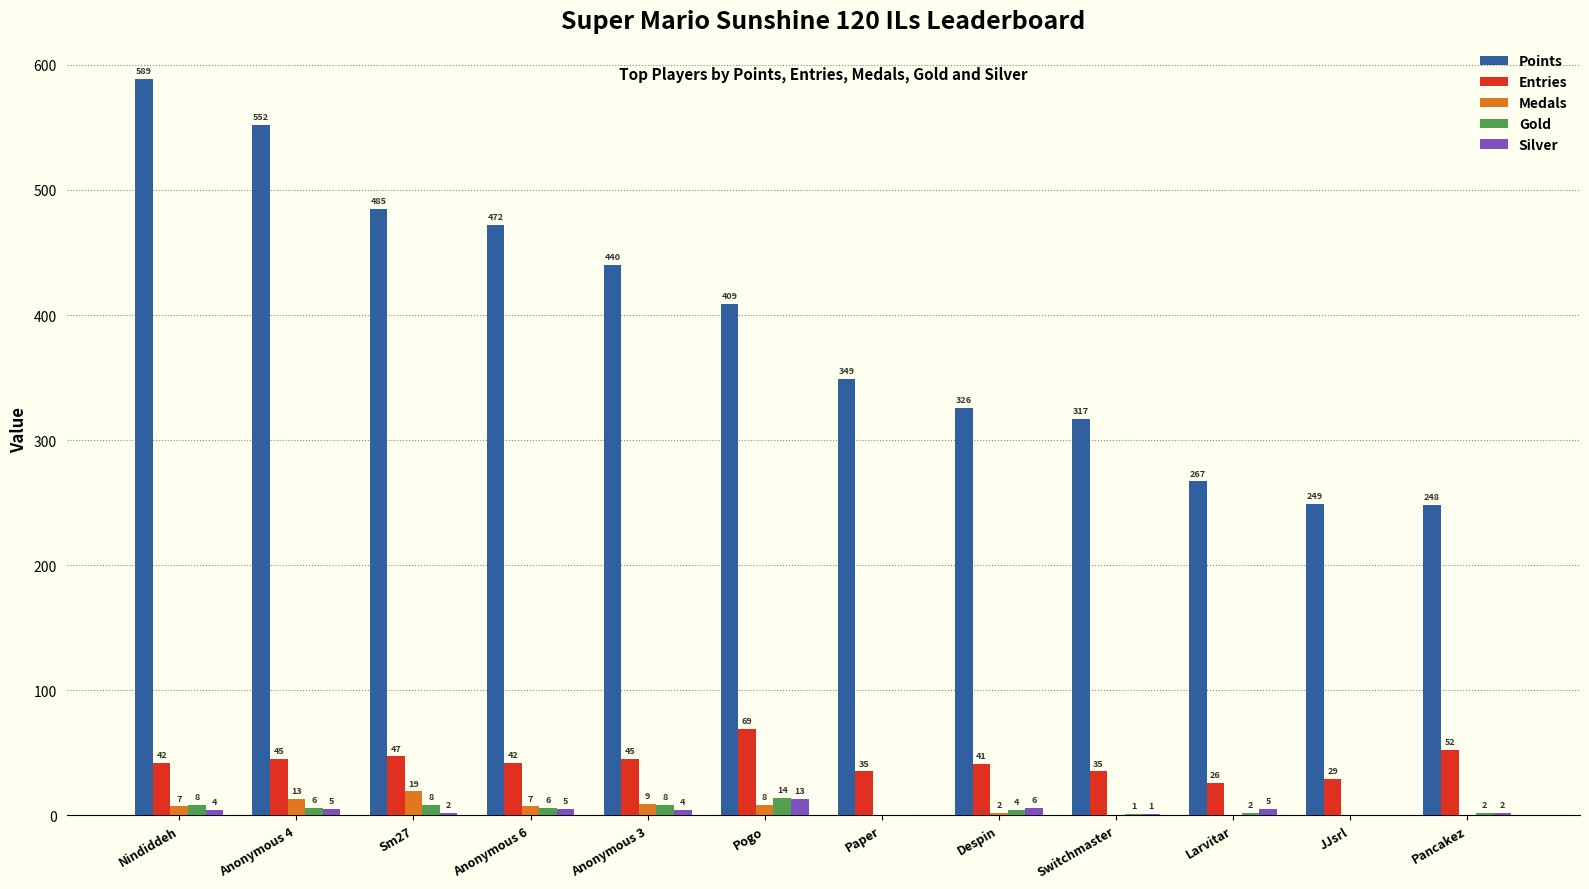

What is the average value of the Points series?

392